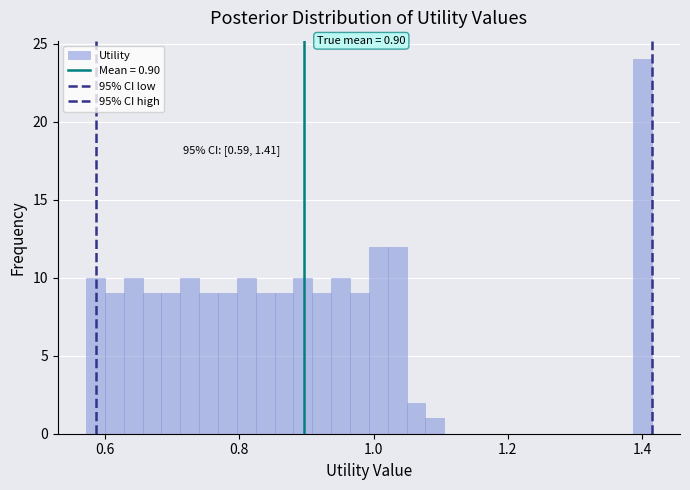

Read against the x-axis, roughly where is the centre of the tallest bar?

1.40